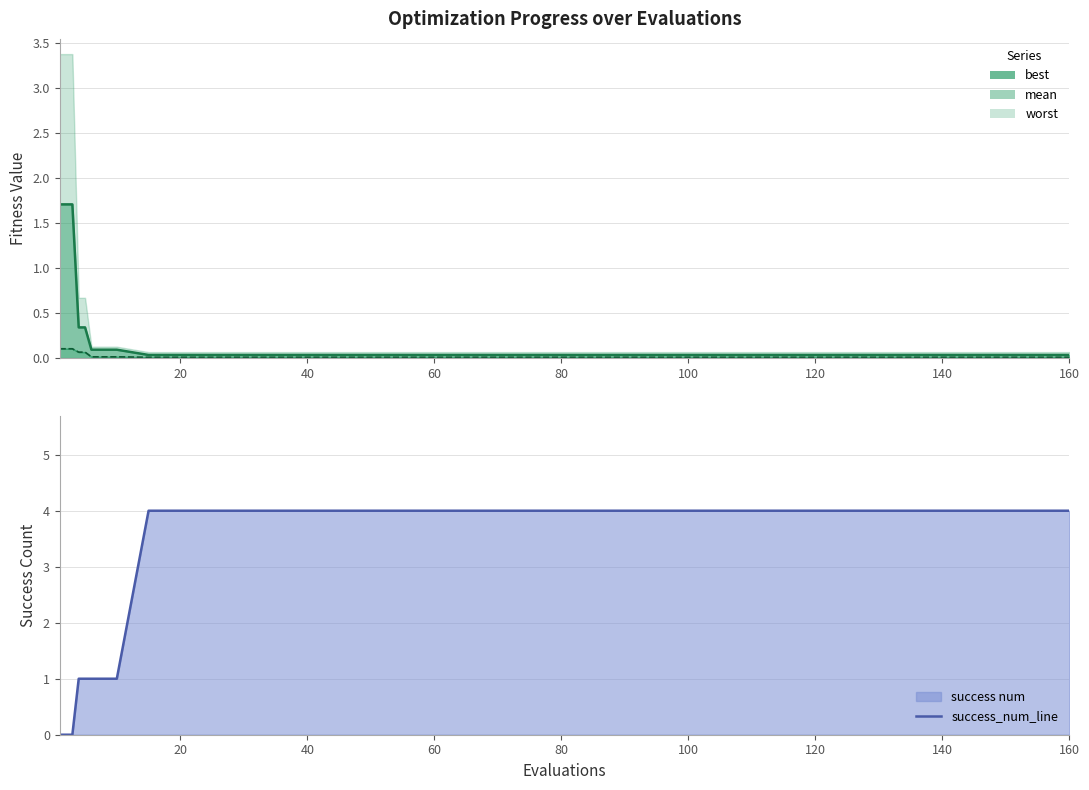

Which series has the widest spread of values?

success_num_line